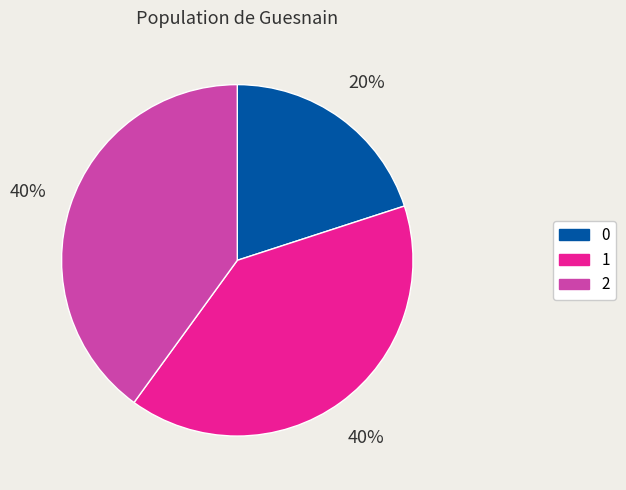

What is the ratio of the value at 0 to the value at 1?

0.5